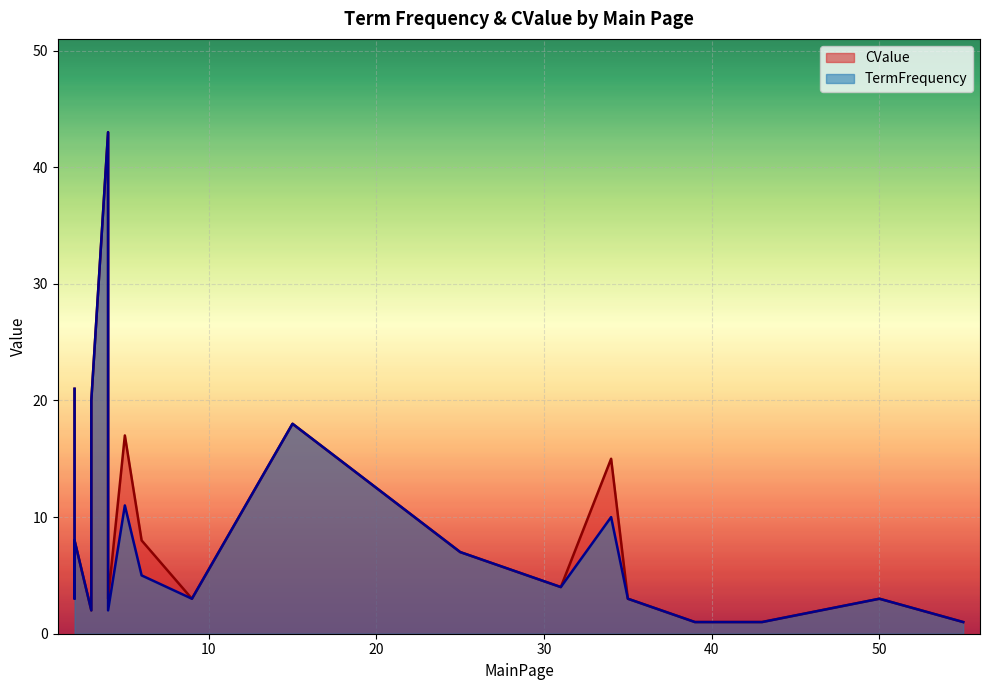

What is the difference between the maximum and minimum values in the CValue series?

42